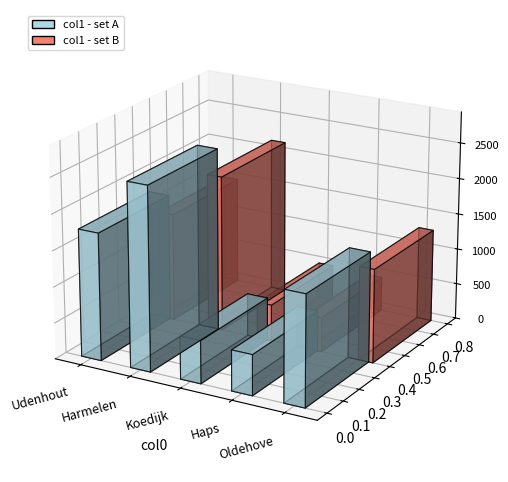

Count the number of values greater than 1529.

2